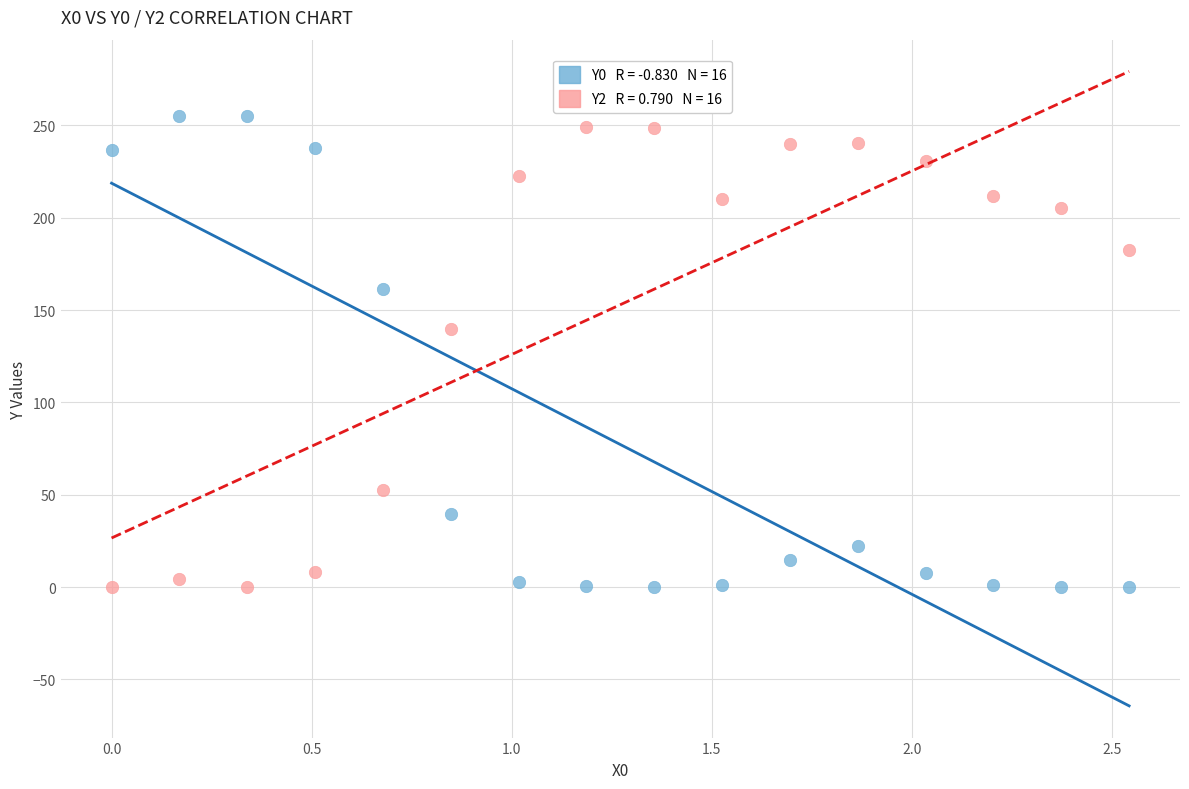

Across all data points, what is the range of X values (max minus min)?

2.5